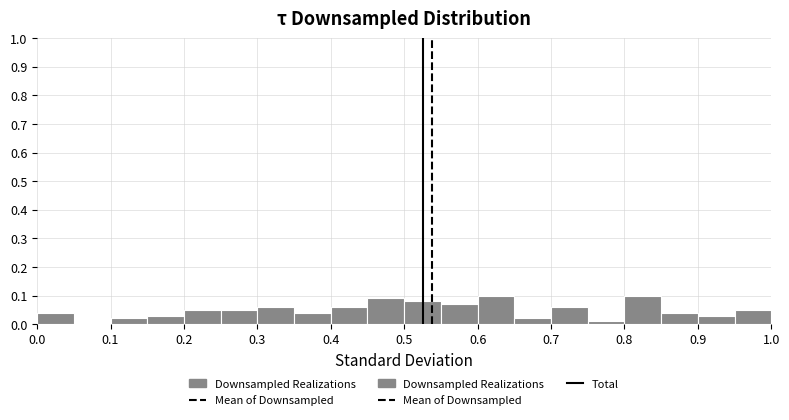

Reading left to right, transcribe this chart: for each bar, give the range it covers on the x-axis and its height. The values are not printed on the chart, so give them approximately, as read against the axis.

0.00 to 0.05: 0.04
0.05 to 0.10: 0
0.10 to 0.15: 0.02
0.15 to 0.20: 0.03
0.20 to 0.25: 0.05
0.25 to 0.30: 0.05
0.30 to 0.35: 0.06
0.35 to 0.40: 0.04
0.40 to 0.45: 0.06
0.45 to 0.50: 0.09
0.50 to 0.55: 0.08
0.55 to 0.60: 0.07
0.60 to 0.65: 0.10
0.65 to 0.70: 0.02
0.70 to 0.75: 0.06
0.75 to 0.80: 0.01
0.80 to 0.85: 0.10
0.85 to 0.90: 0.04
0.90 to 0.95: 0.03
0.95 to 1.00: 0.05